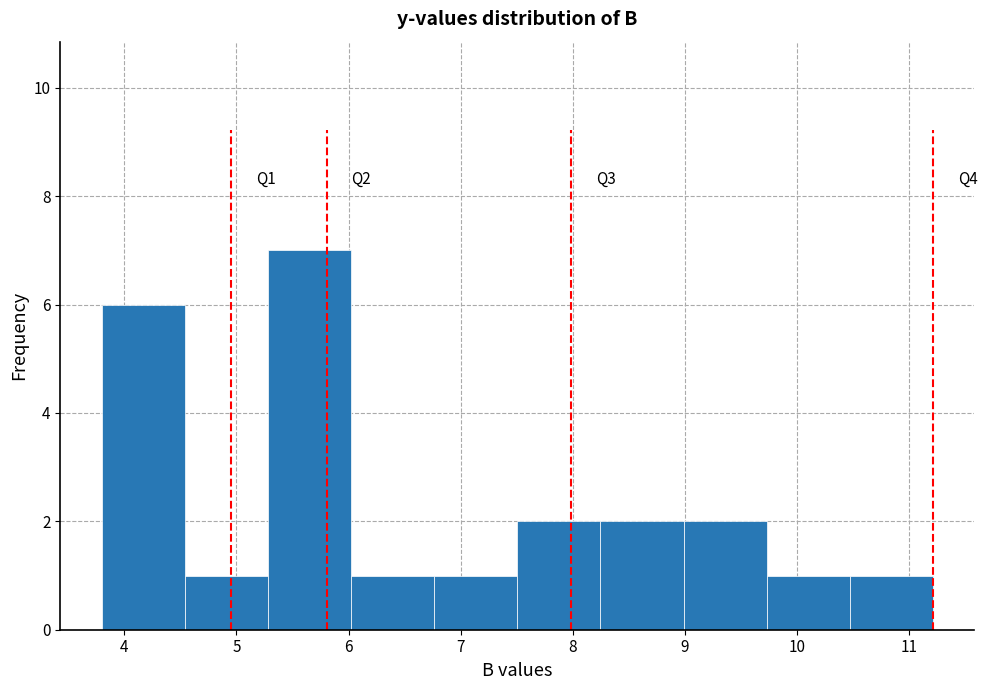

Which range on the x-axis has the tallest bar?

5.3 to 6.0